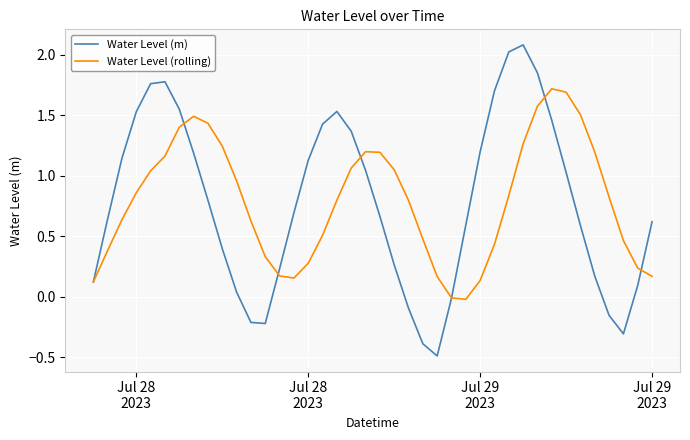

What is the smallest value displayed?

-0.5